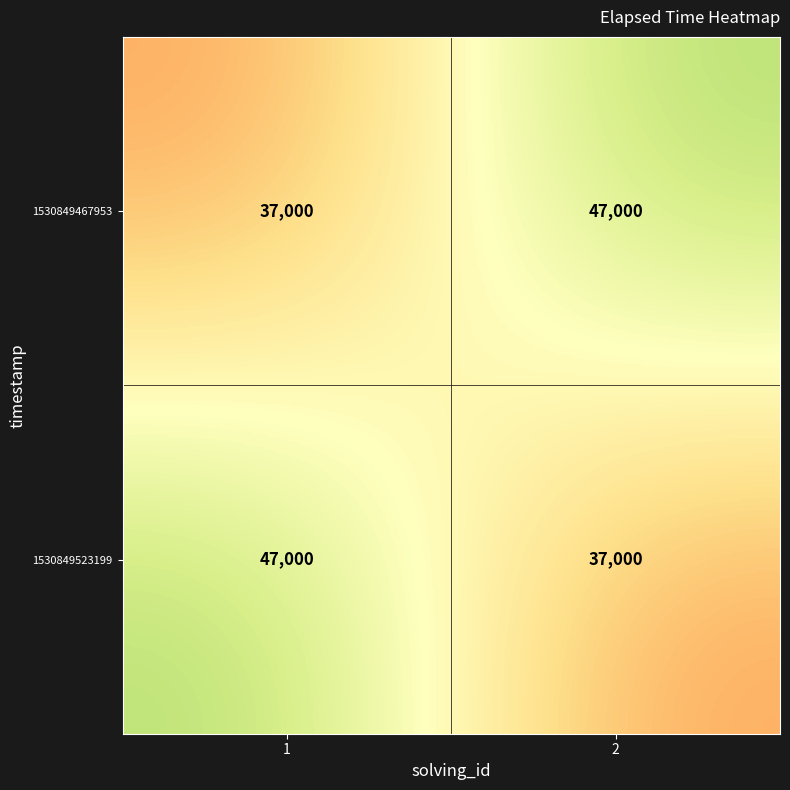

The value of 1530849467953 at 2 is 47000. True or false?

True